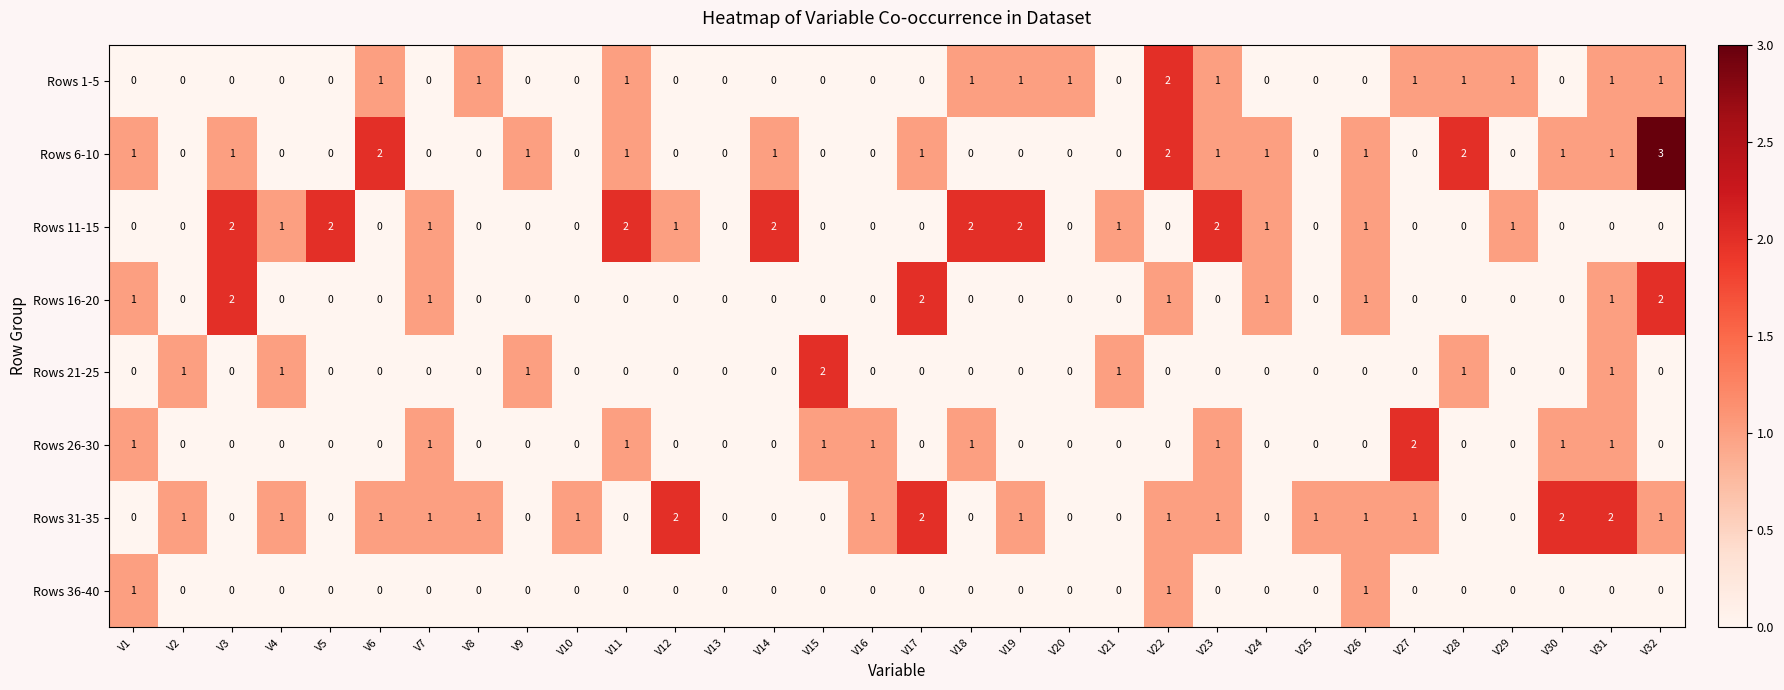

Is the value of Rows 21-25 at V7 greater than the value of Rows 1-5 at V23?

No